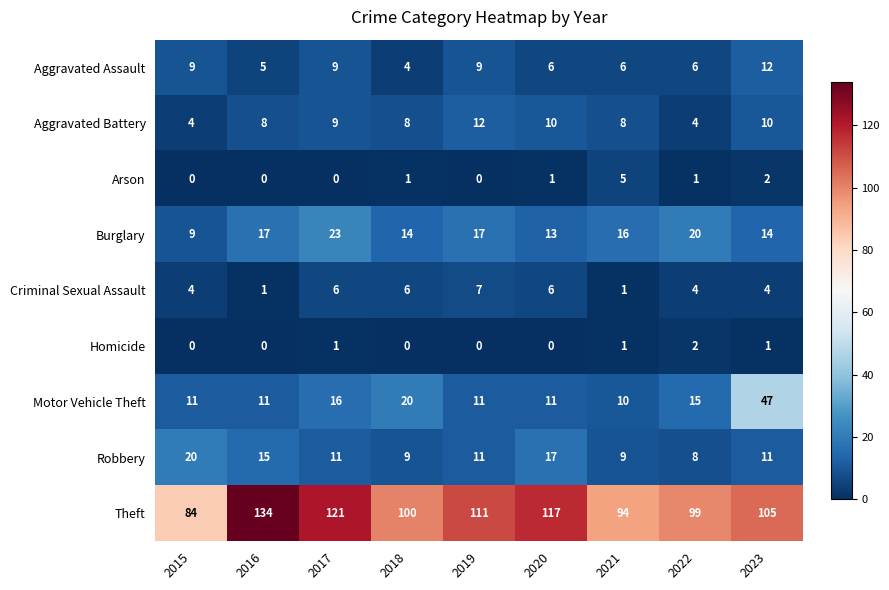

How many Criminal Sexual Assault values are between 4 and 6?

6